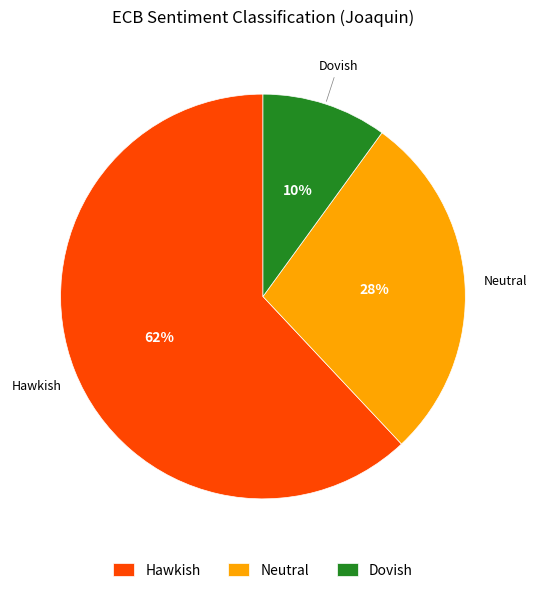

Count the number of slices in the pie.

3